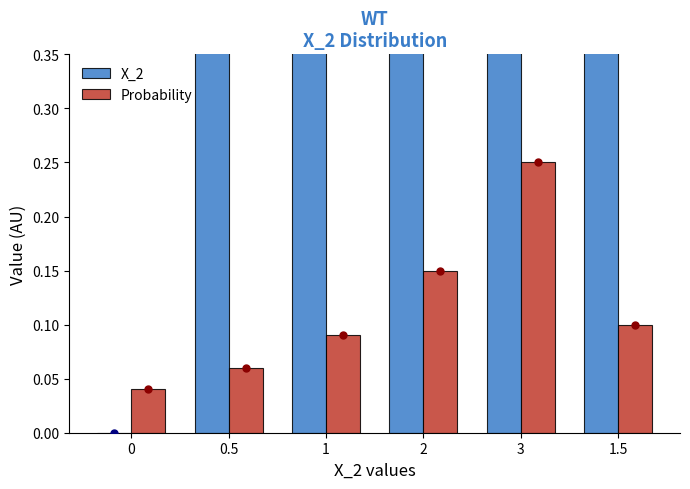

Between 2 and 1.5, which is larger?

2